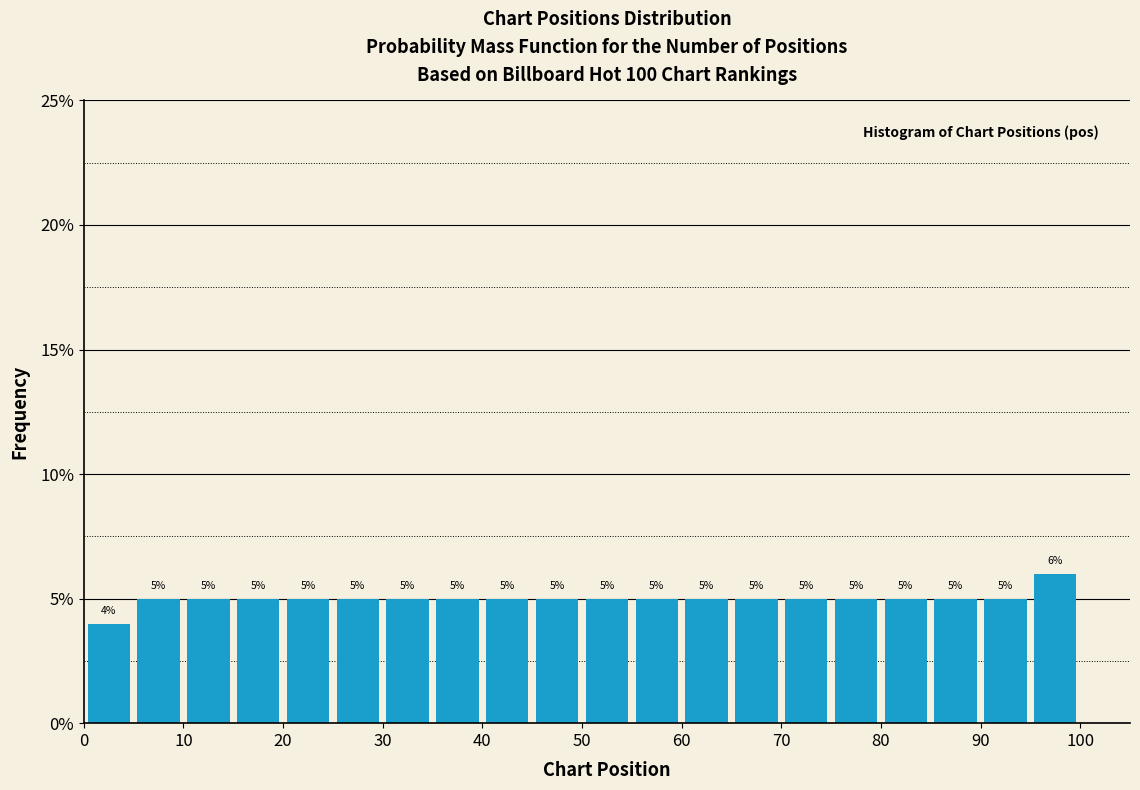

What is the height of the bar covering 5 to 10 on the x-axis?

5